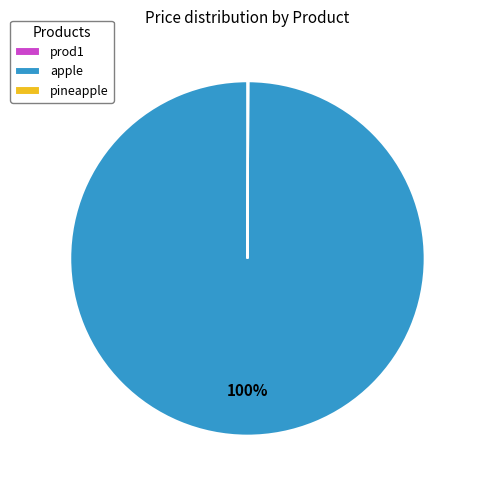

What is the largest slice in the pie chart?

apple